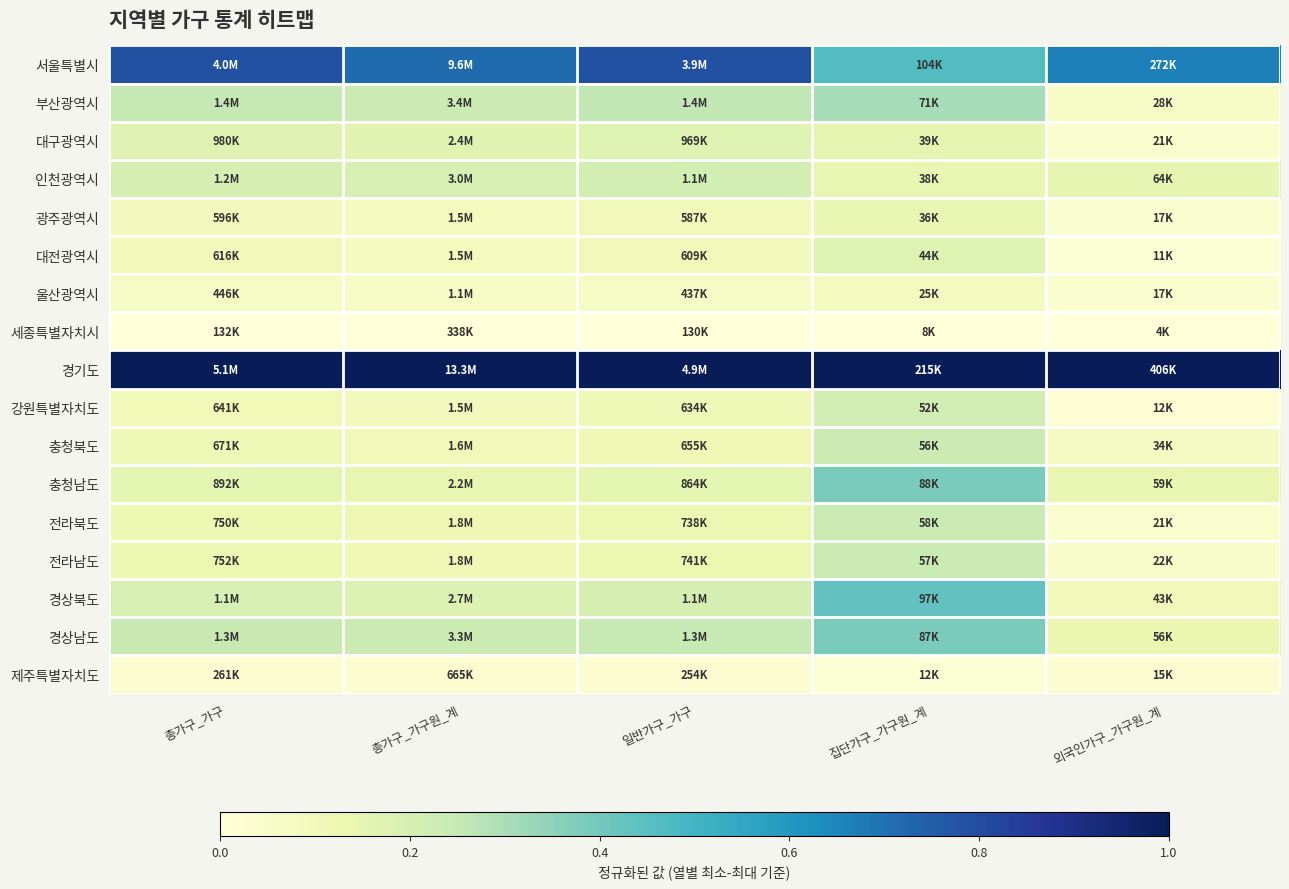

List the series in order of their peak value, lowest first.

세종특별자치시, 제주특별자치도, 울산광역시, 광주광역시, 대전광역시, 대구광역시, 인천광역시, 강원특별자치도, 충청북도, 전라남도, 전라북도, 부산광역시, 경상남도, 충청남도, 경상북도, 서울특별시, 경기도